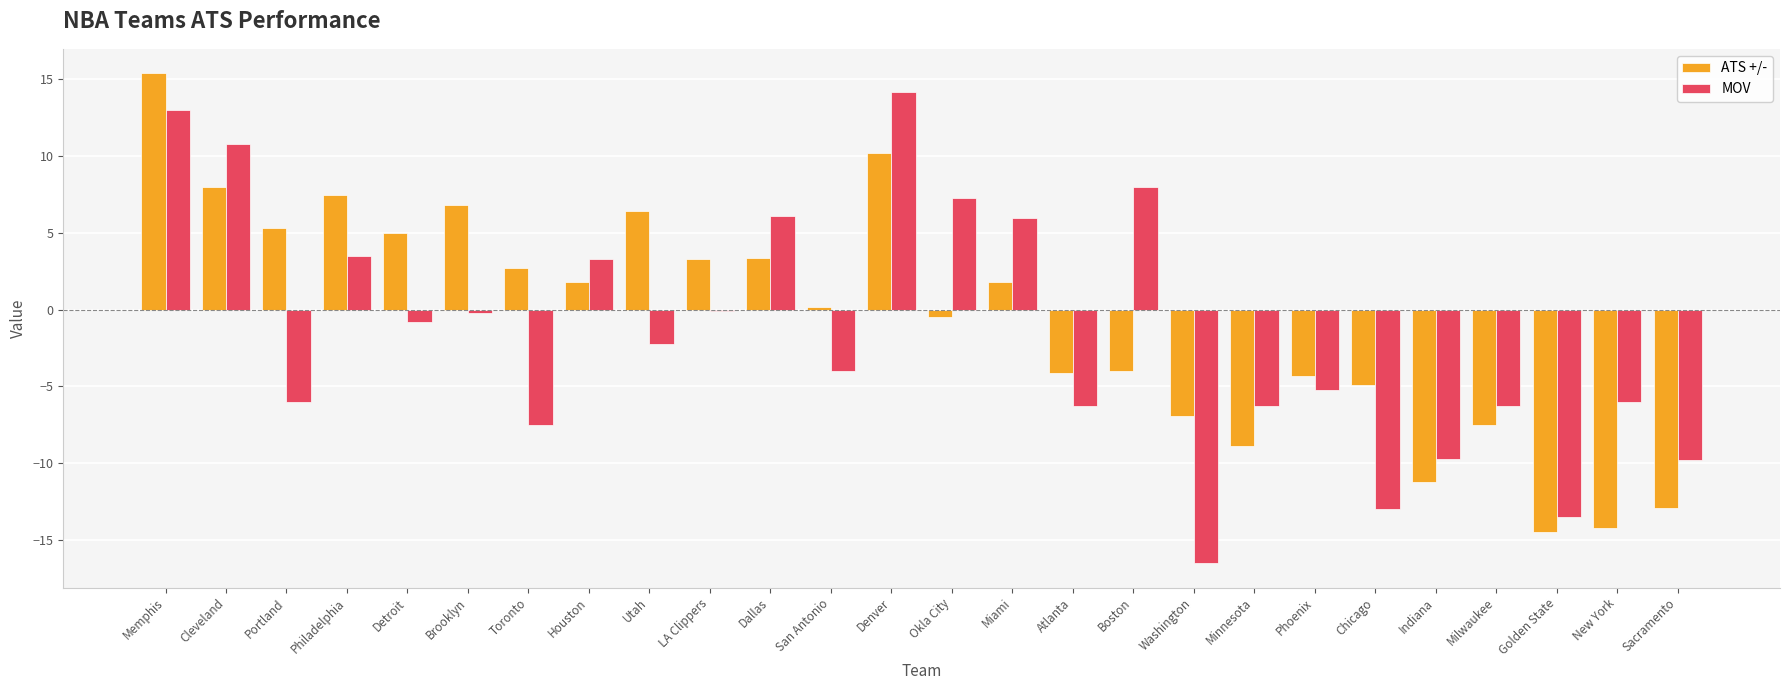

What is the sum of all ATS +/- values?

-16.1